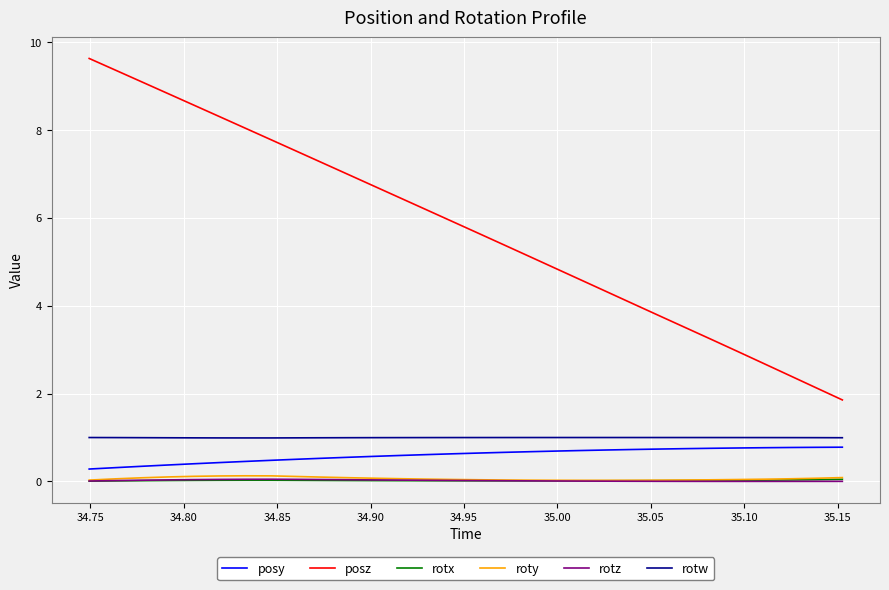

What is the greatest value displayed?

9.6